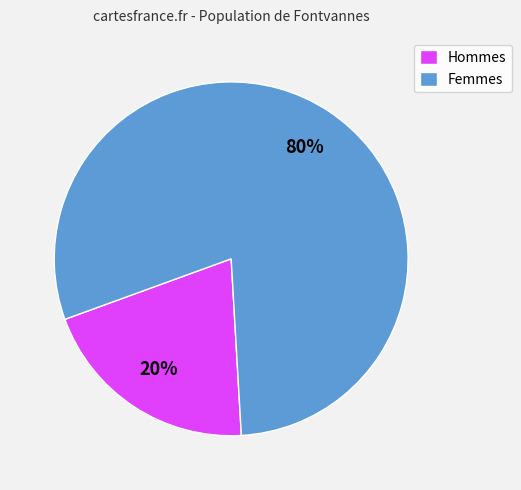

Between Hommes and Femmes, which is larger?

Femmes